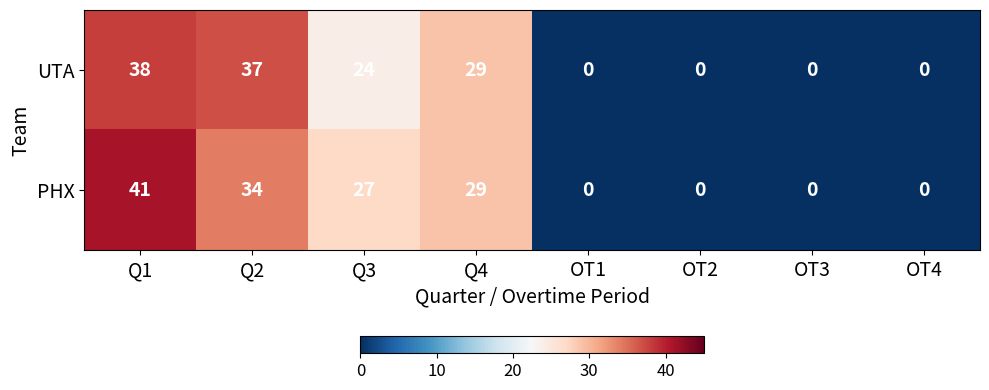

Between Q3 and OT4, which series saw the biggest shift?

PHX